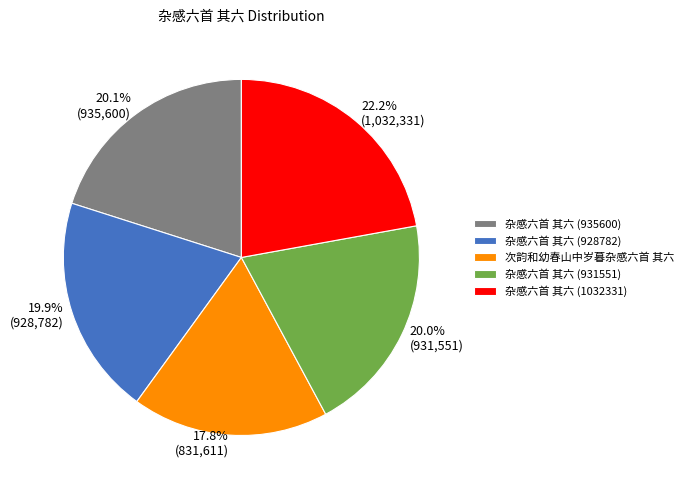

What portion of the pie excludes 次韵和幼春山中岁暮杂感六首 其六?

82.2%